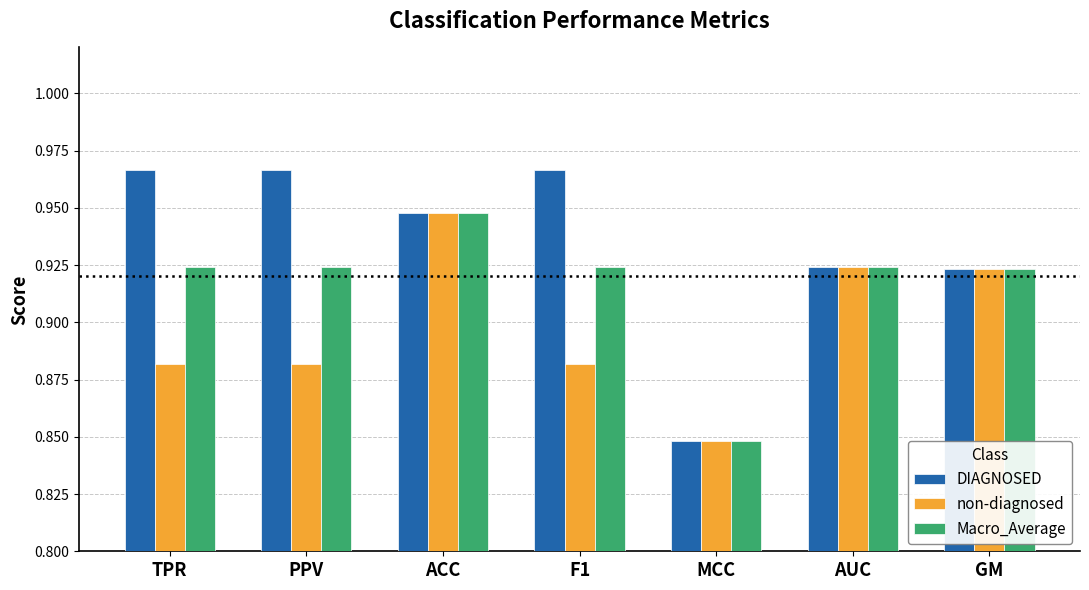

What is the difference between the maximum and minimum values in the DIAGNOSED series?

0.1